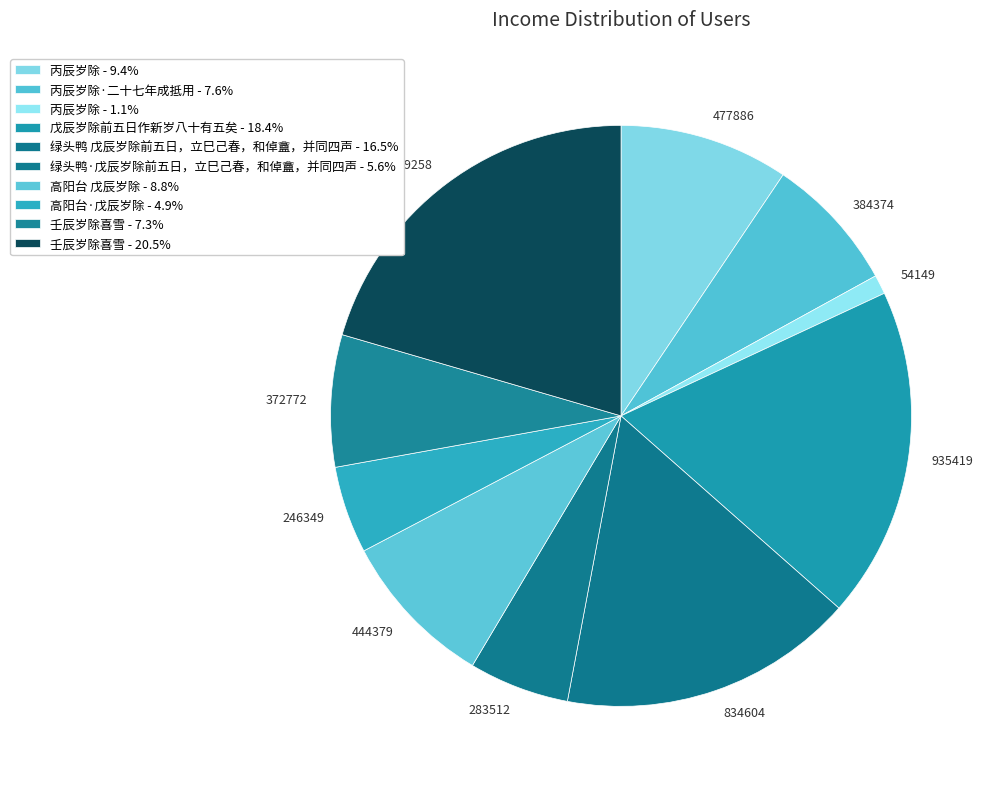

Do 384374 and 246349 together represent more than half of the pie?

No